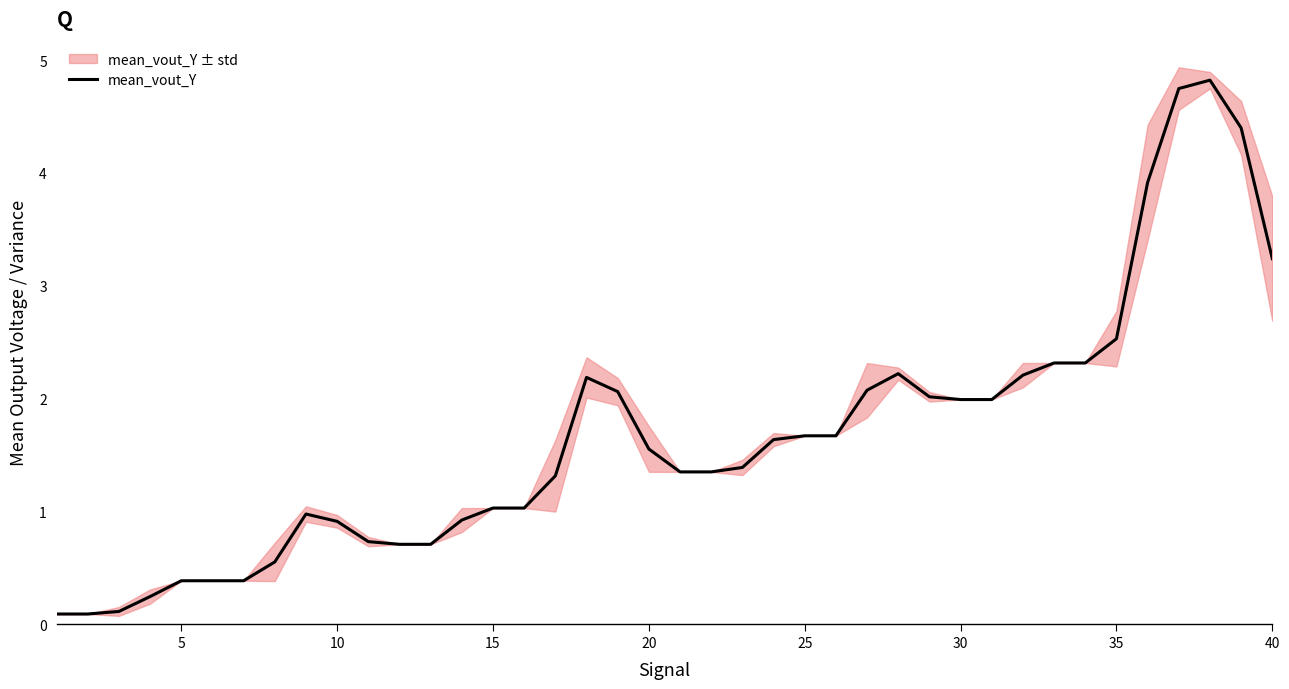

The value of mean_vout_Y at 10 is 0.9. True or false?

True